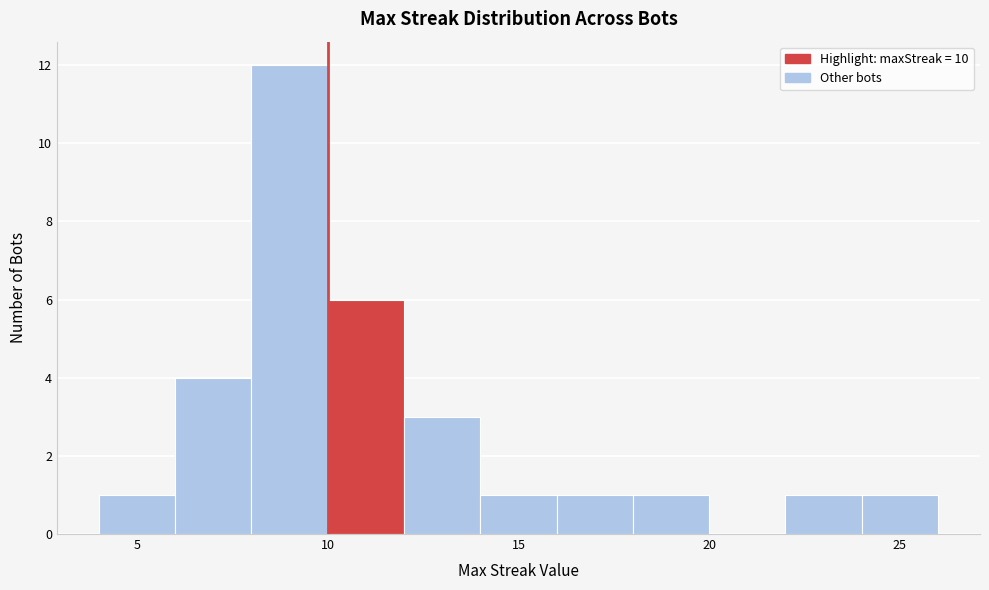

Reading left to right, transcribe this chart: for each bar, give the range it covers on the x-axis and its height. The values are not printed on the chart, so give them approximately, as read against the axis.

4 to 6: 1
6 to 8: 4
8 to 10: 12
10 to 12: 6
12 to 14: 3
14 to 16: 1
16 to 18: 1
18 to 20: 1
20 to 22: 0
22 to 24: 1
24 to 26: 1